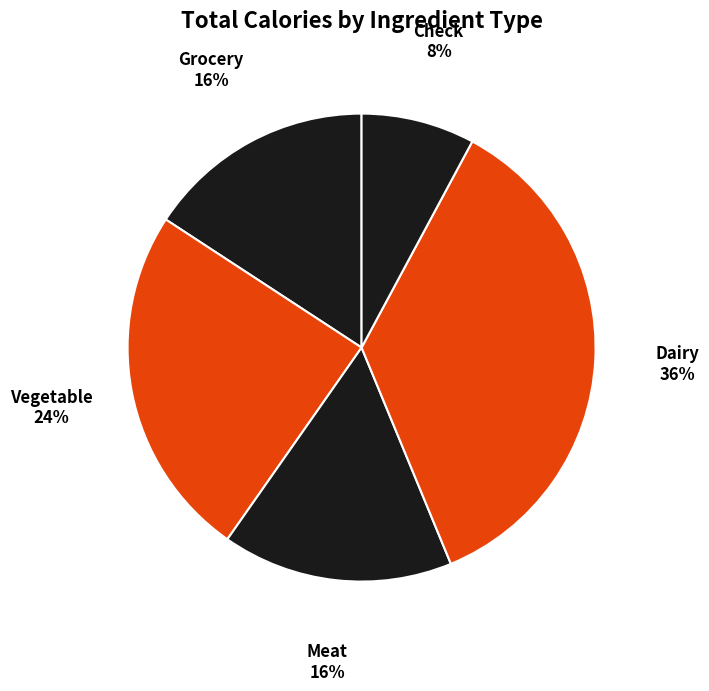

To the nearest percent, what portion does Vegetable represent?

24%